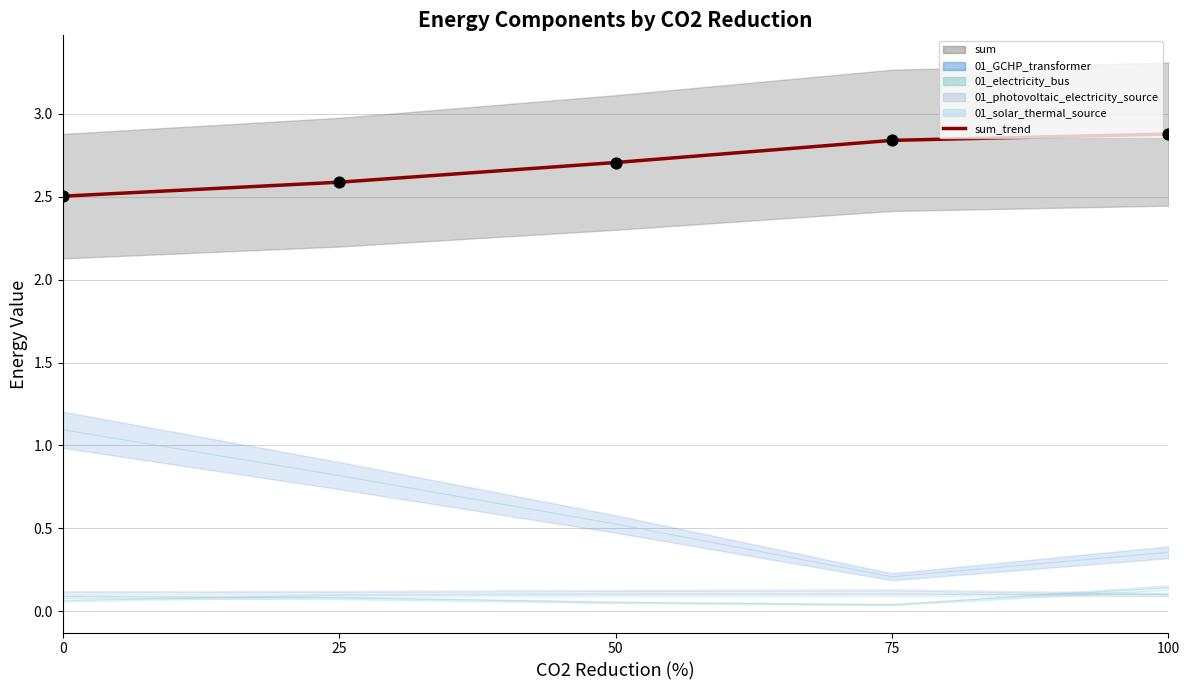

What is the change in value from 50 to 75?

+0.1